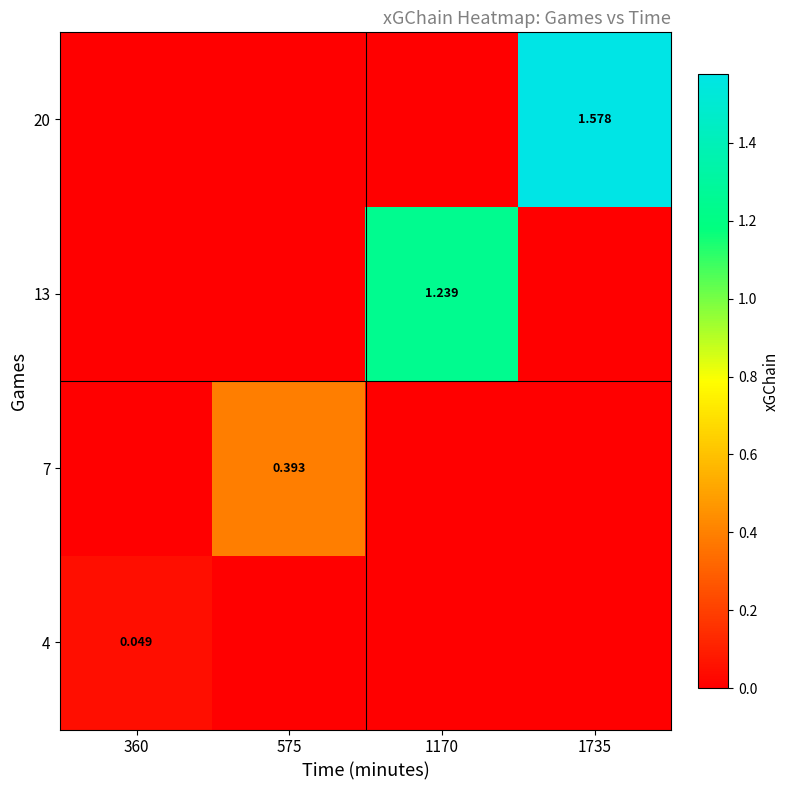

At which label does 4 reach its peak?

360